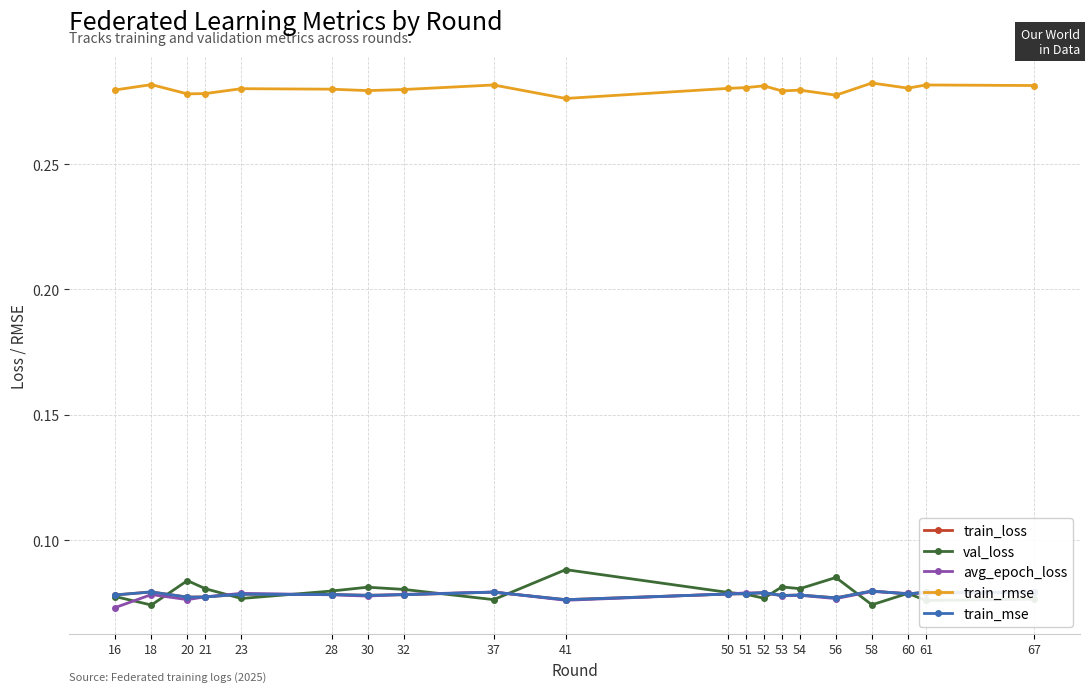

True or false: val_loss has more than 1 points higher than both neighbors.

True